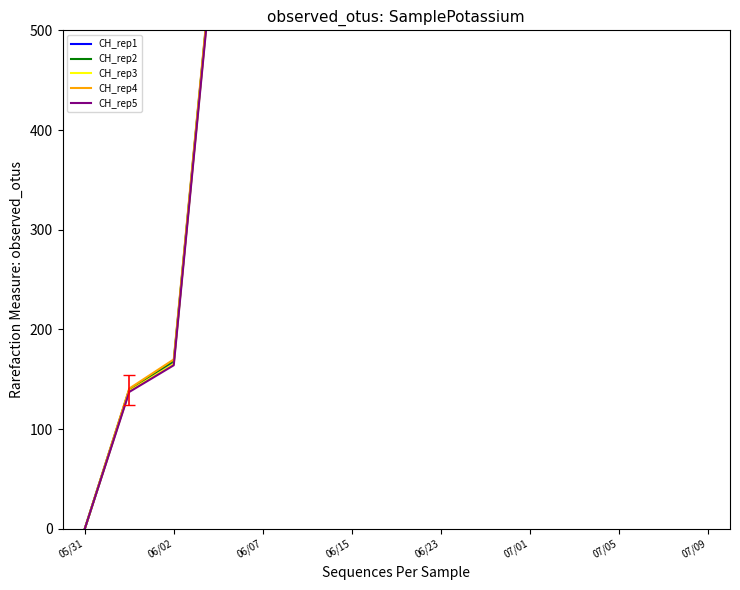

Which series has the largest range (max minus min)?

CH_rep4